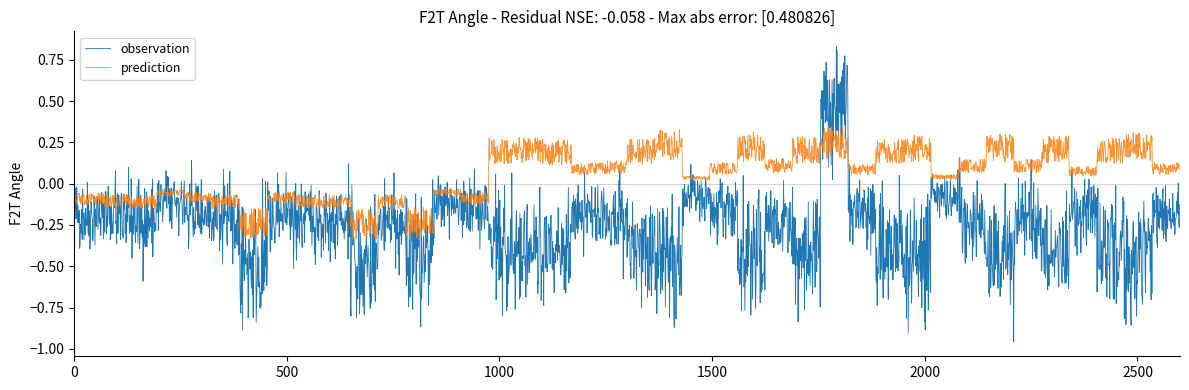

In prediction, how many points are higher than both neighbors (excluding endpoints)?

861